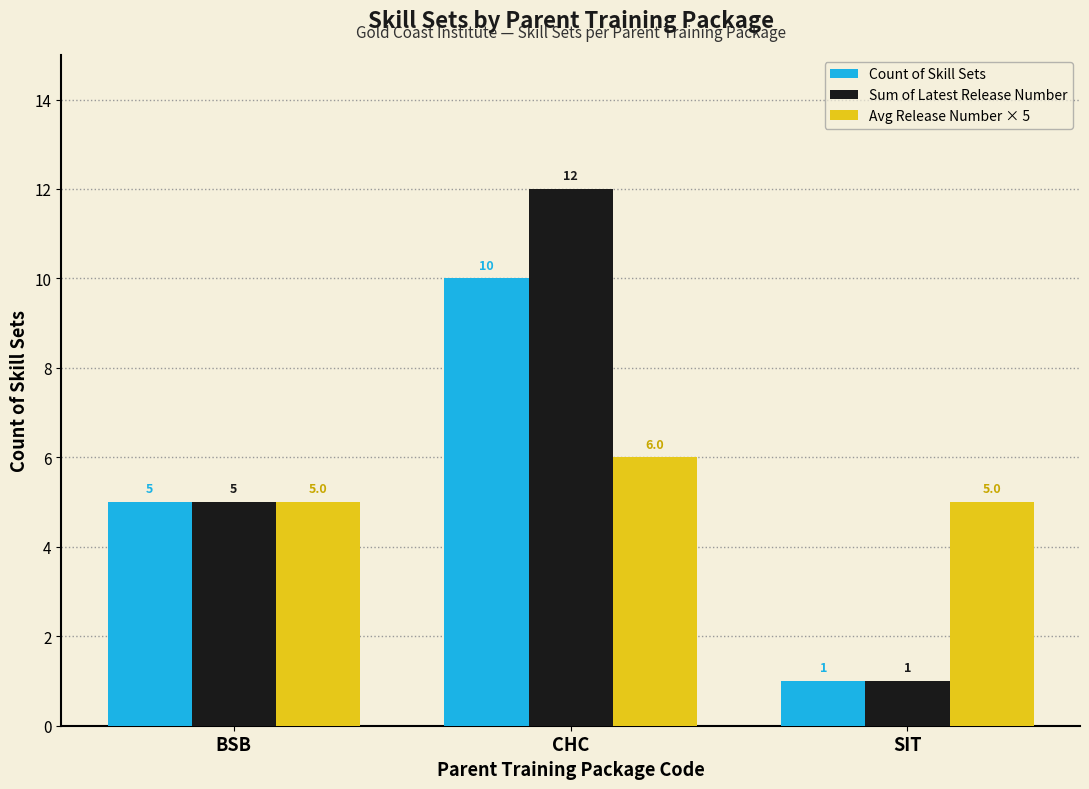

What is the highest value of the Sum of Latest Release Number series?

12